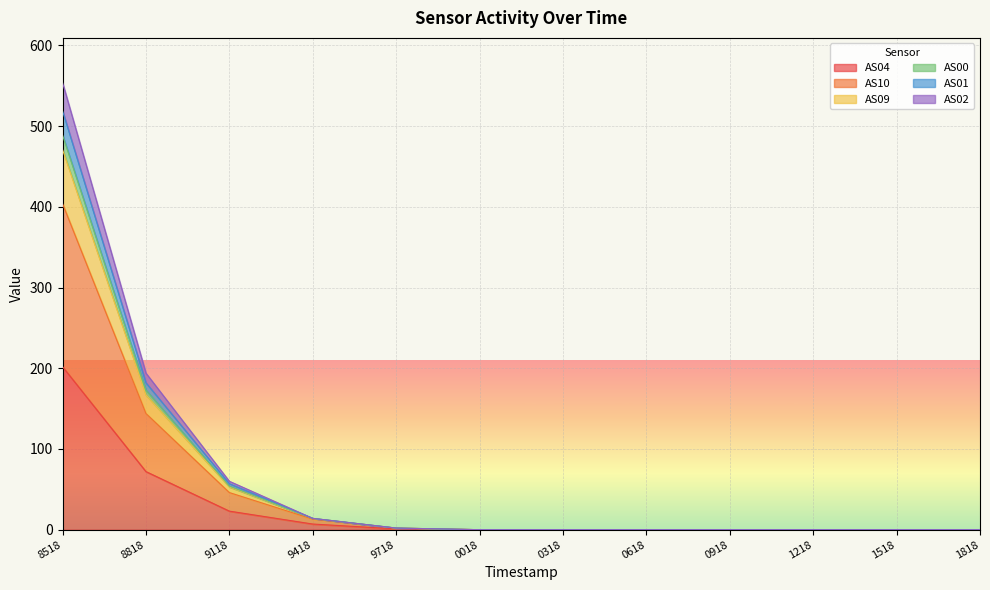

Count the number of data series in this chart.

6